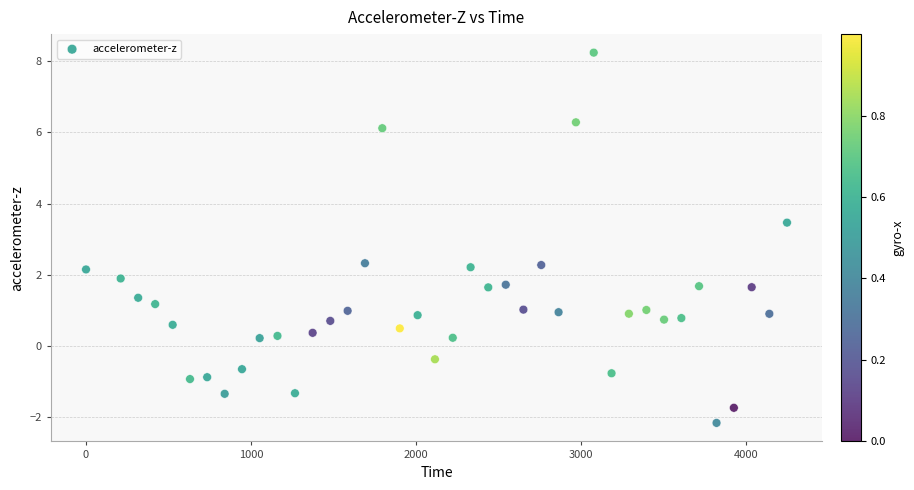

What is the range of X values (max minus min)?

4247.0